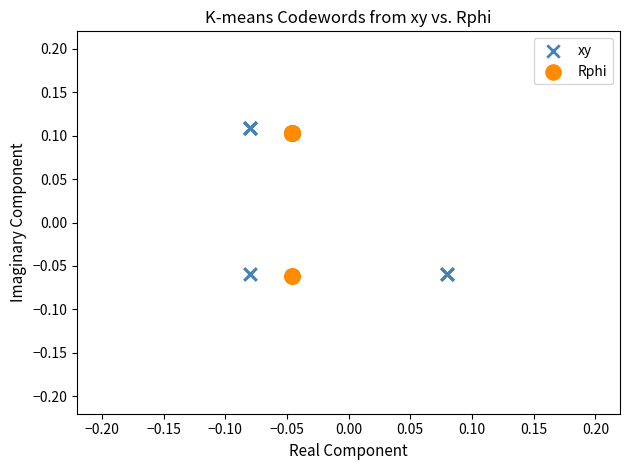

What are all the series names shown in the legend?

xy, Rphi